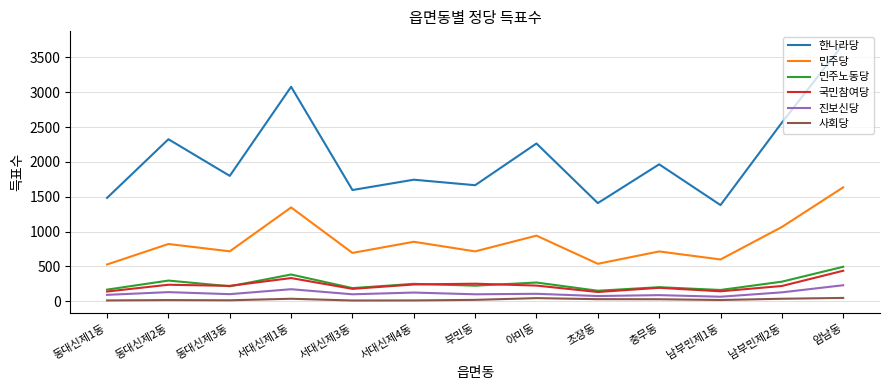

True or false: 민주당 and 한나라당 intersect in this chart.

False